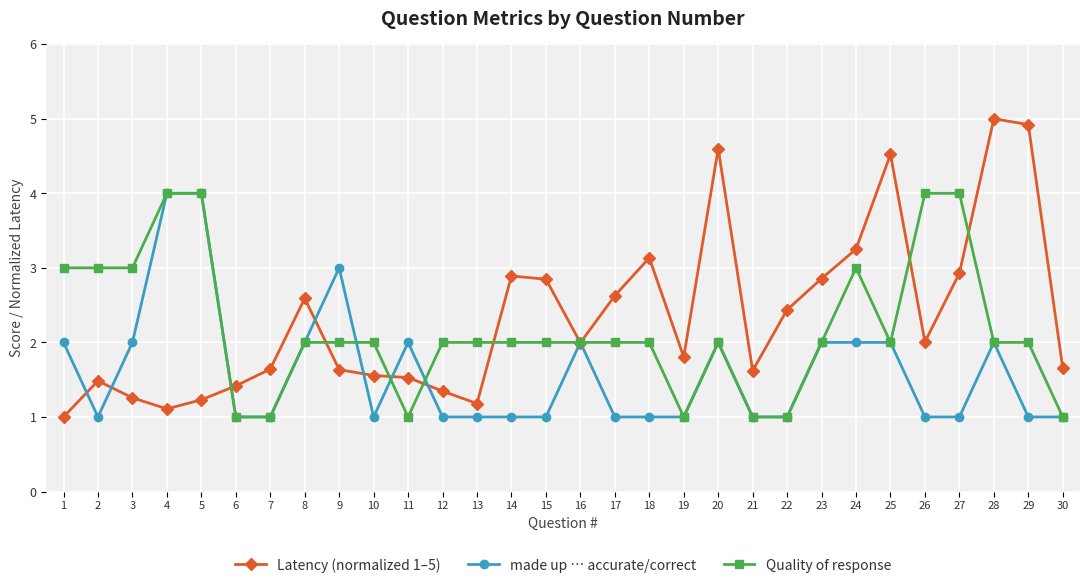

What is the value of the Latency (normalized 1–5) point at the 13th from the left?

1.2